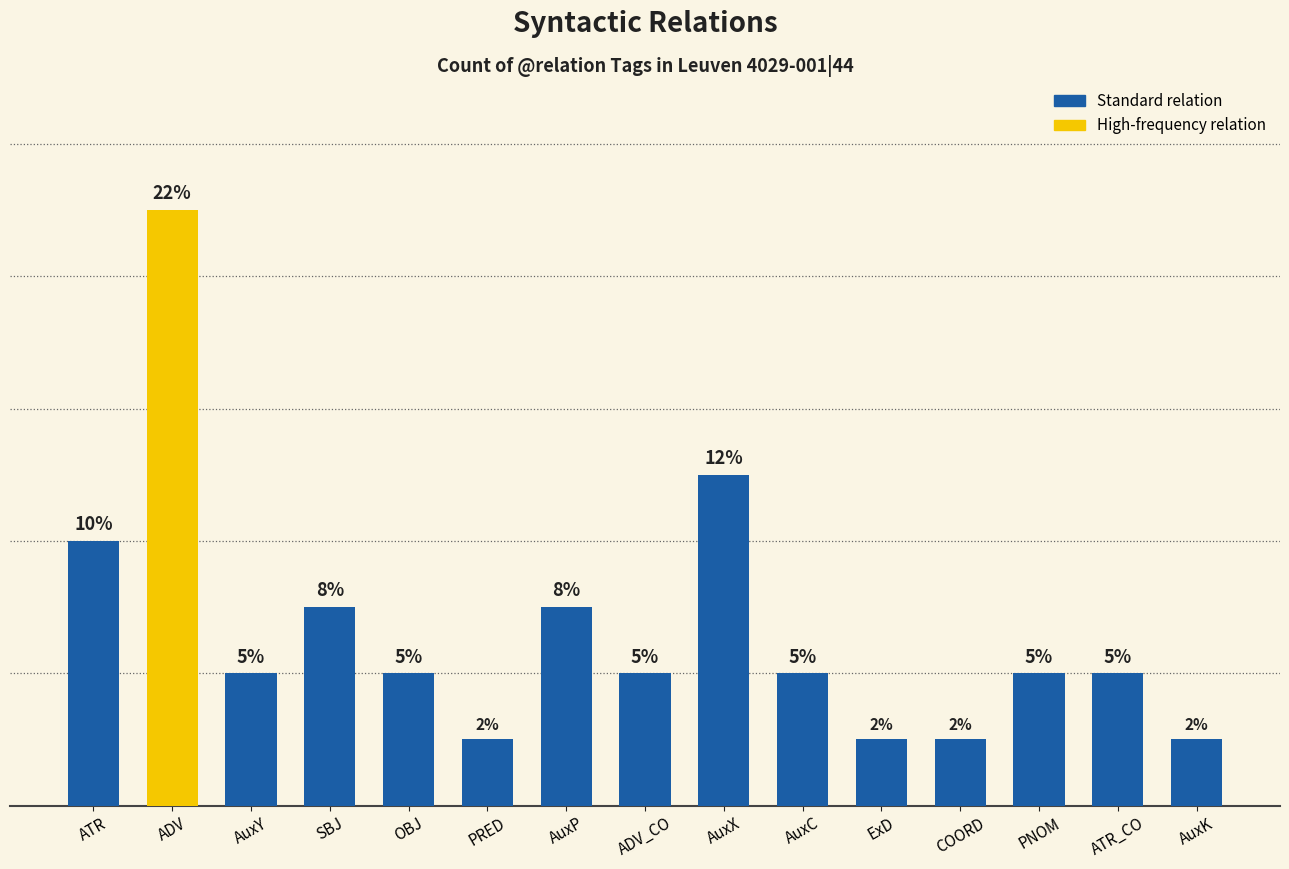

What is the label of the 11th bar from the left?

ExD